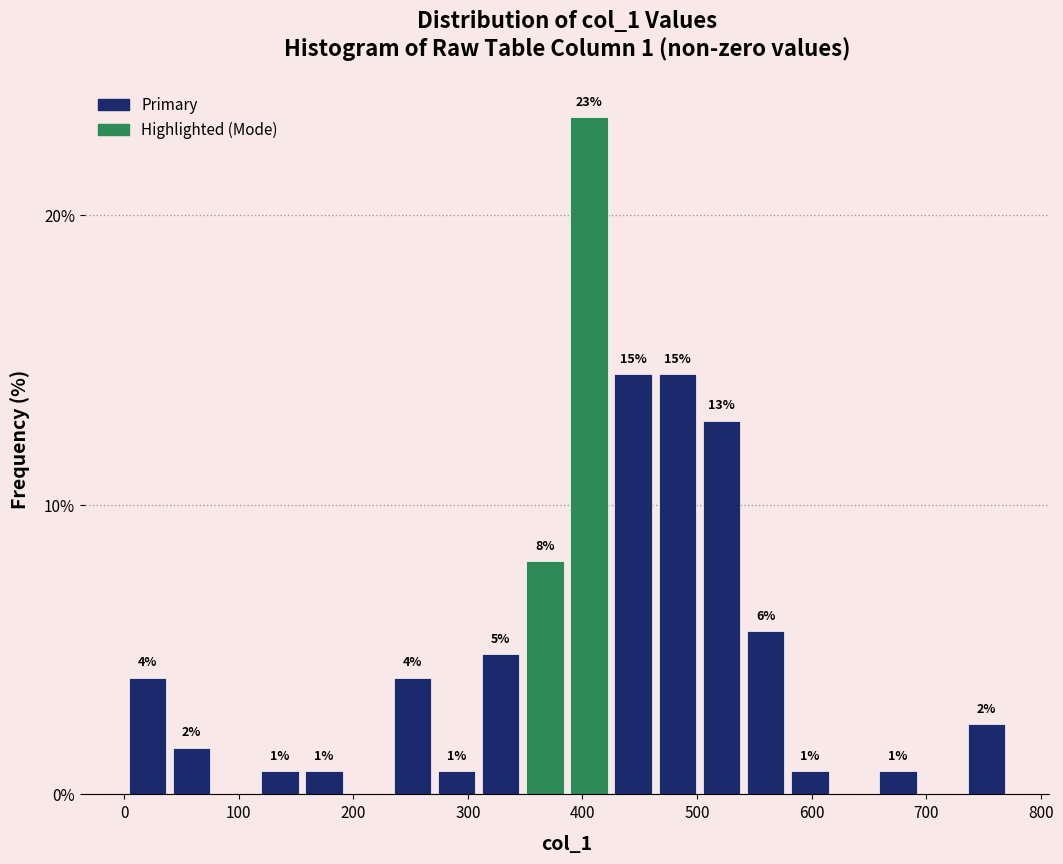

Read against the x-axis, roughly where is the centre of the tallest bar?

410